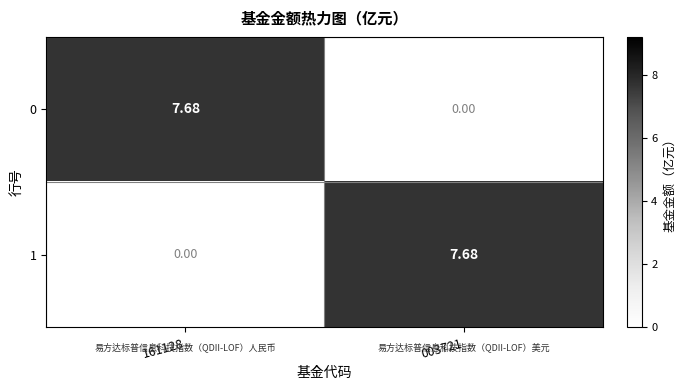

Between 003721 and 161128, which is larger?

161128